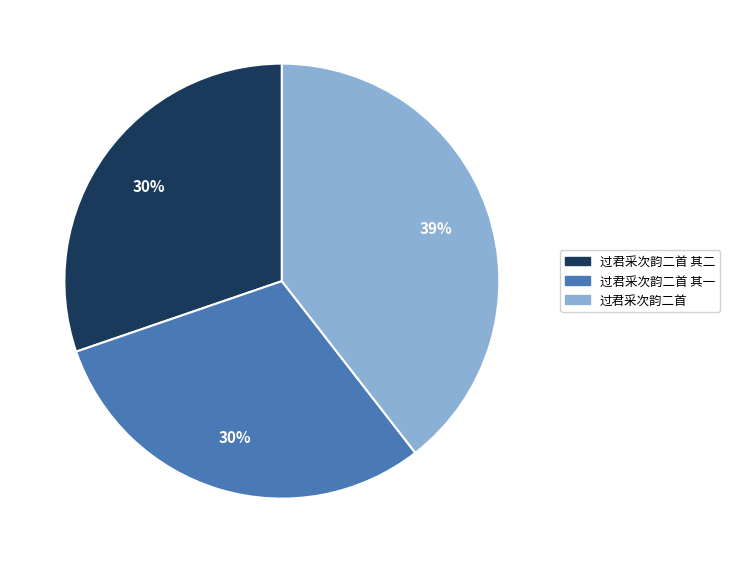

To the nearest percent, what portion does 过君采次韵二首 其二 represent?

30%